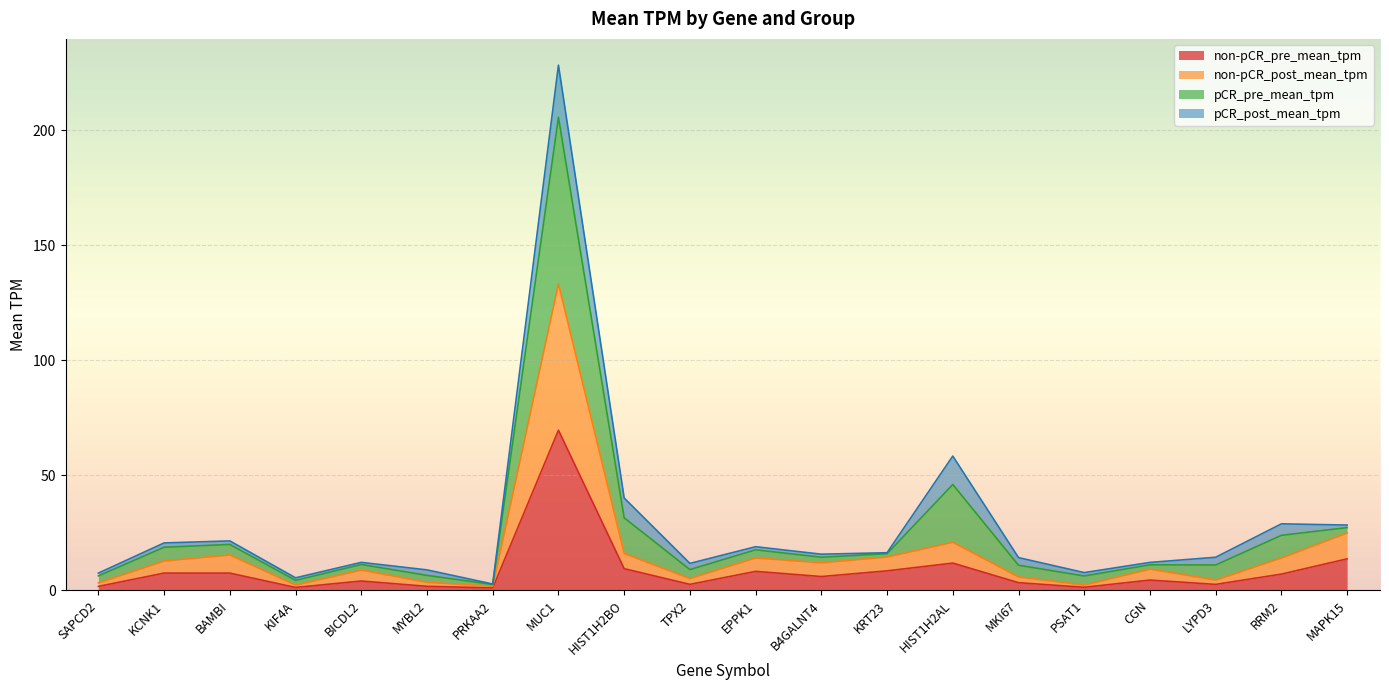

Rank the categories by non-pCR_pre_mean_tpm value from lowest to highest.

PRKAA2, KIF4A, PSAT1, SAPCD2, MYBL2, LYPD3, TPX2, MKI67, BICDL2, CGN, B4GALNT4, RRM2, BAMBI, KCNK1, EPPK1, KRT23, HIST1H2BO, HIST1H2AL, MAPK15, MUC1